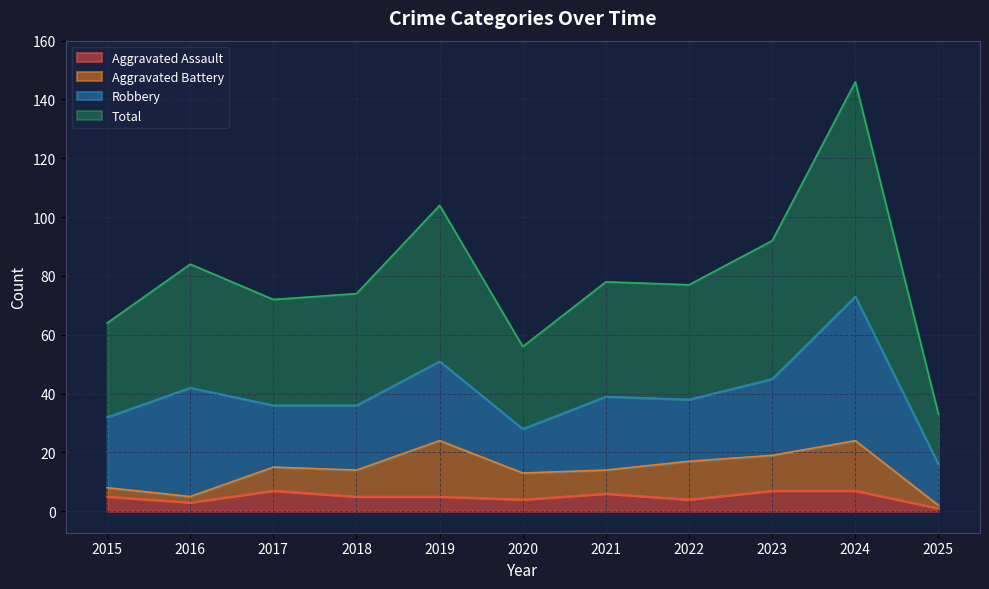

The value of Aggravated Assault at 2017 is 7. True or false?

True